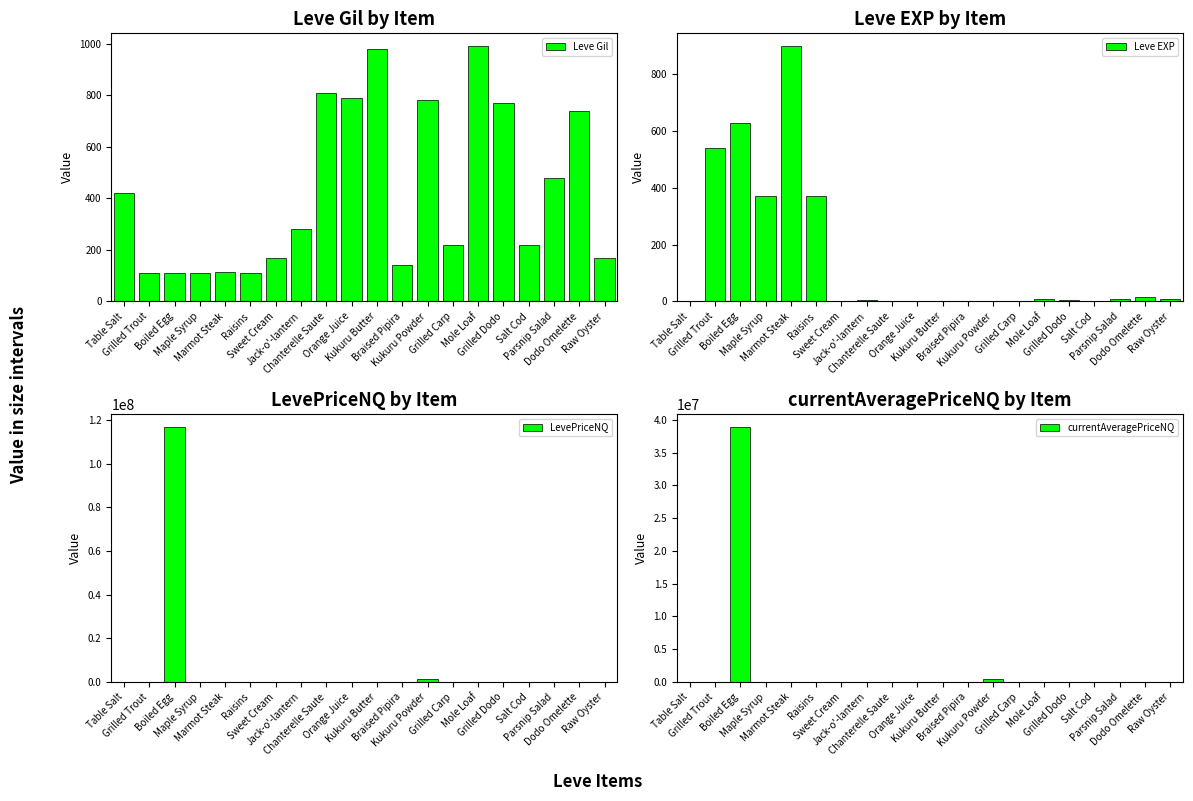

Rank the series by their maximum value, from highest to lowest.

LevePriceNQ, currentAveragePriceNQ, Leve Gil, Leve EXP